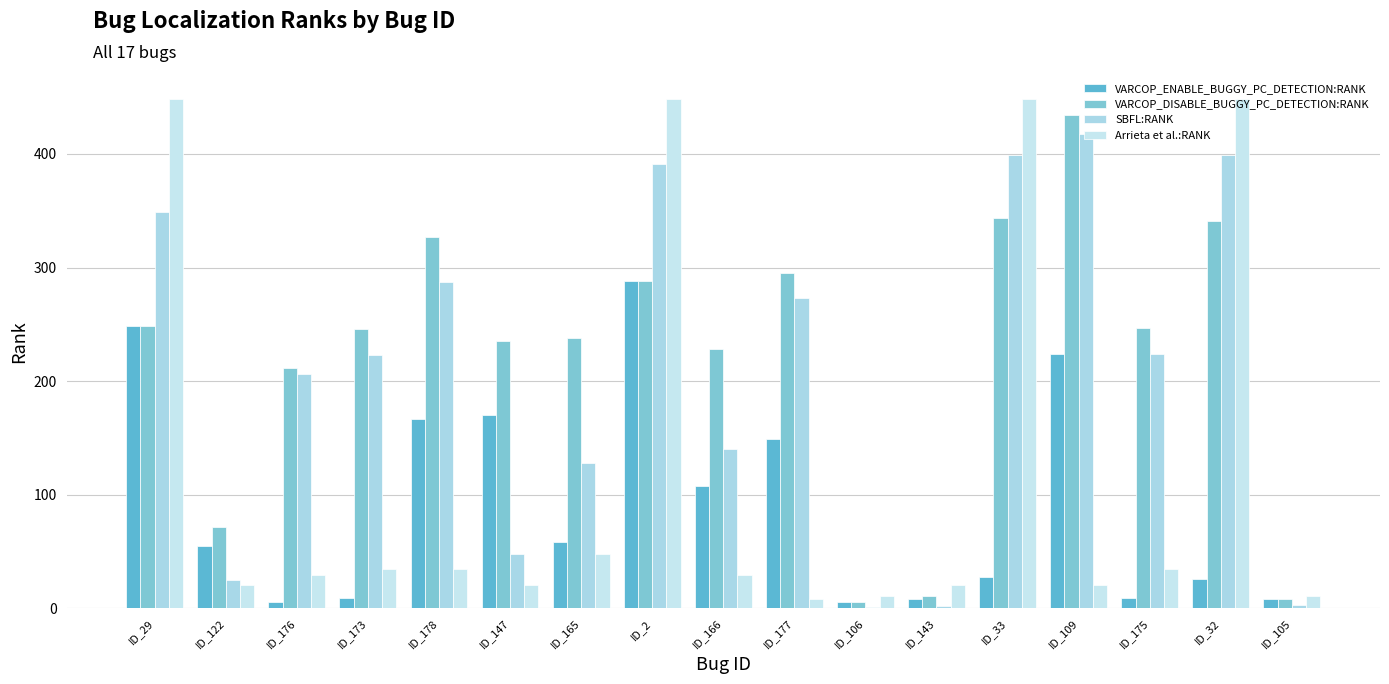

Does the chart contain stacked bars?

No